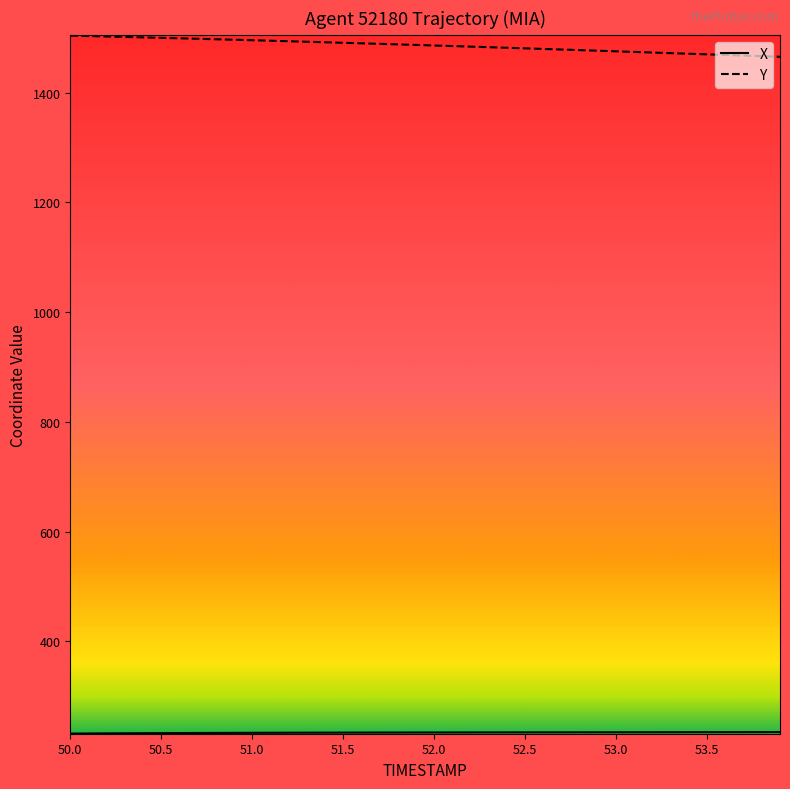

Which series has the largest total across all categories?

Y